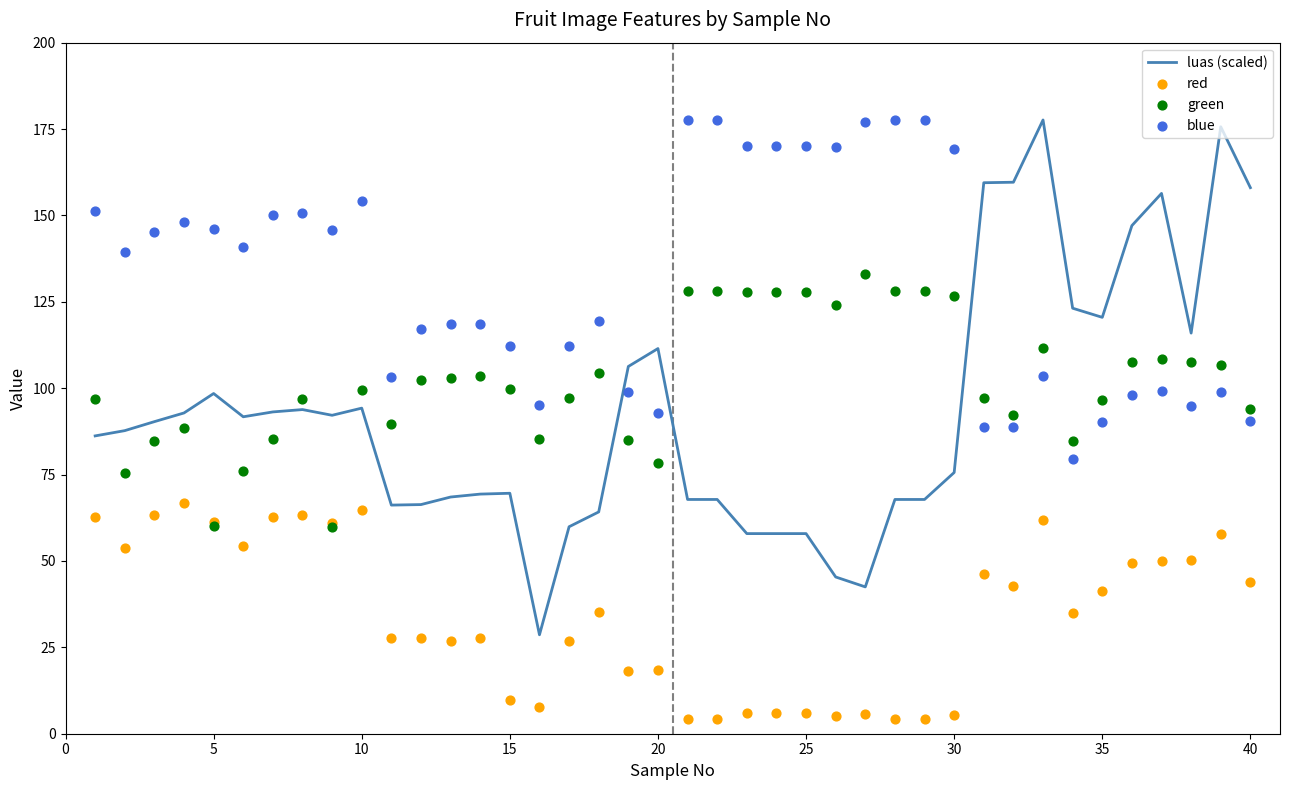

What is the minimum value for luas (scaled)?

28.6